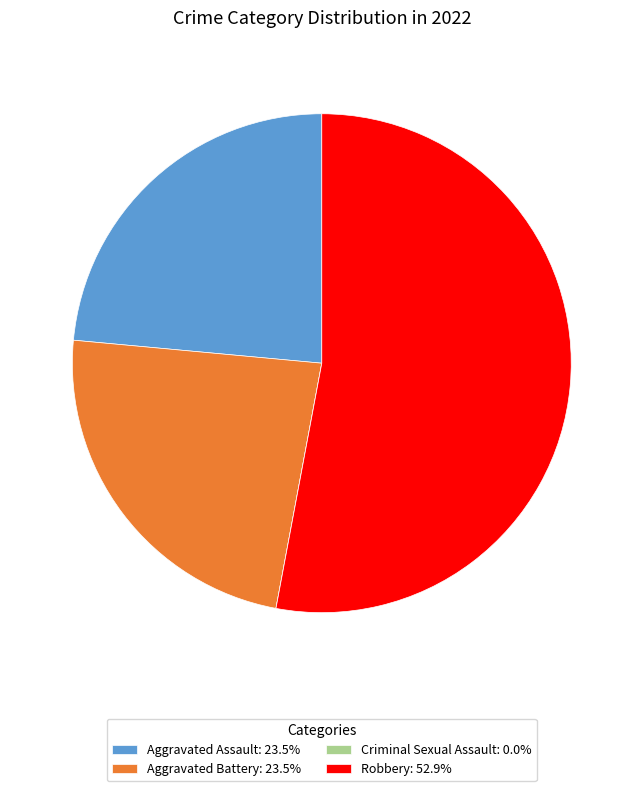

Is there any slice that represents more than half of the pie?

Yes